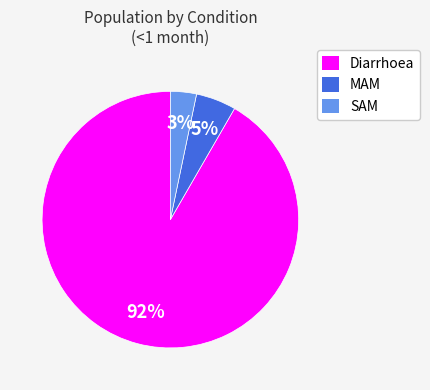

Which slice is the smallest?

SAM